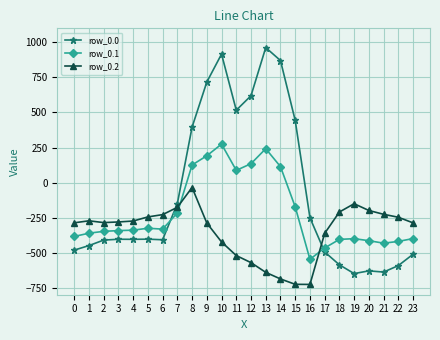

True or false: row_0.0 and row_0.1 intersect in this chart.

True